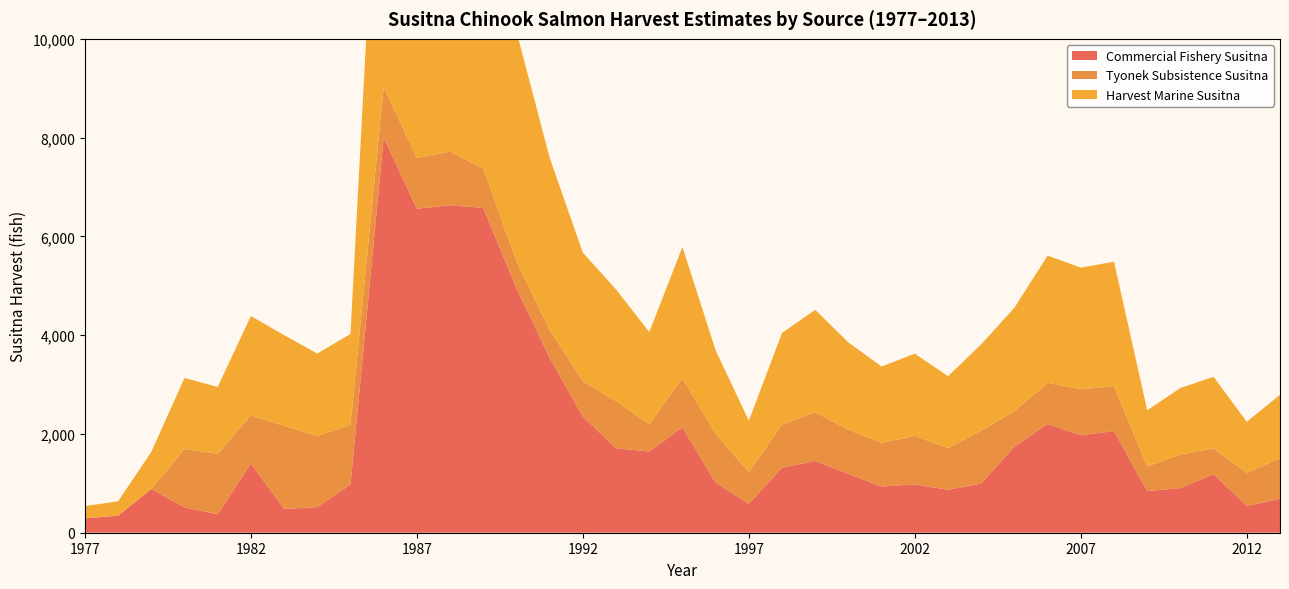

Reading right to left, list all the values displayed in this chart.

Commercial Fishery Susitna: 2013=685.5	2012=541.9	2011=1187.6	2010=904.0	2009=842.5	2008=2057.5	2007=1972.2	2006=2201.1	2005=1742.4	2004=994.9	2003=869.4	2002=978.9	2001=935.5	2000=1191.7	1999=1452.6	1998=1315.7	1997=585.3	1996=1011.4	1995=2133.4	1994=1645.3	1993=1708.3	1992=2352.4	1991=3543.1	1990=4949.7	1989=6576.4	1988=6630.6	1987=6560.9	1986=8000.6	1985=976.3	1984=518.6	1983=482.0	1982=1403.0	1981=374.5	1980=513.0	1979=885.4	1978=344.0	1977=291.9
Tyonek Subsistence Susitna: 2013=825.7	2012=673.0	2011=519.7	2010=681.6	2009=499.0	2008=911.2	2007=932.0	2006=834.3	2005=722.5	2004=1069.4	2003=845.3	2002=982.5	2001=885.4	2000=892.3	1999=989.3	1998=873.3	1997=642.0	1996=986.3	1995=996.9	1994=552.6	1993=956.6	1992=714.8	1991=564.9	1990=541.4	1989=796.0	1988=1084.6	1987=1031.5	1986=1022.4	1985=1201.3	1984=1443.8	1983=1682.6	1982=971.1	1981=1222.7	1980=1182.4	1979=0.0	1978=0.0	1977=0.0
Harvest Marine Susitna: 2013=1282.0	2012=1030.7	2011=1448.4	2010=1345.1	2009=1138.0	2008=2518.5	2007=2463.8	2006=2575.0	2005=2091.1	2004=1751.2	2003=1454.6	2002=1663.9	2001=1544.7	2000=1768.0	1999=2071.5	1998=1857.0	1997=1041.1	1996=1694.8	1995=2655.6	1994=1864.5	1993=2260.8	1992=2602.1	1991=3485.0	1990=4658.3	1989=6254.2	1988=6545.1	1987=6440.9	1986=7654.5	1985=1847.4	1984=1664.8	1983=1836.3	1982=2014.0	1981=1355.0	1980=1438.2	1979=751.1	1978=291.9	1977=247.6